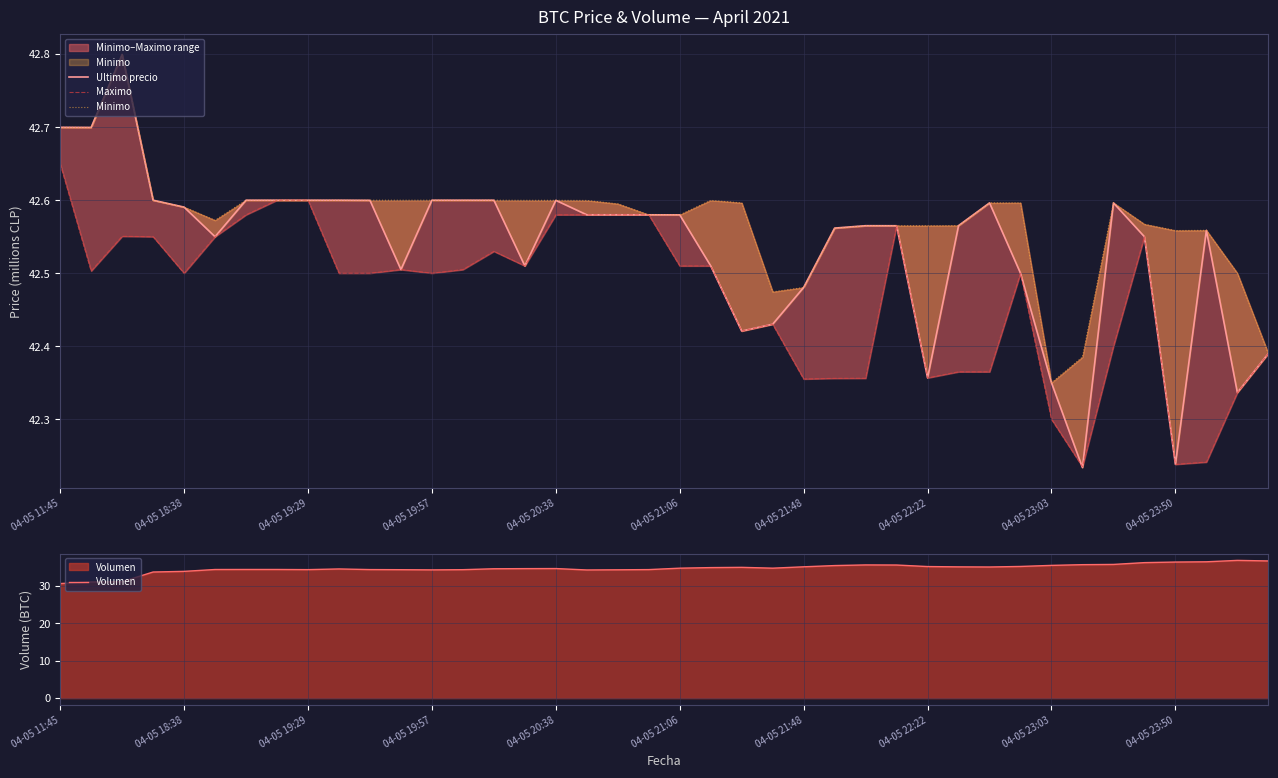

True or false: Minimo and Maximo intersect in this chart.

False